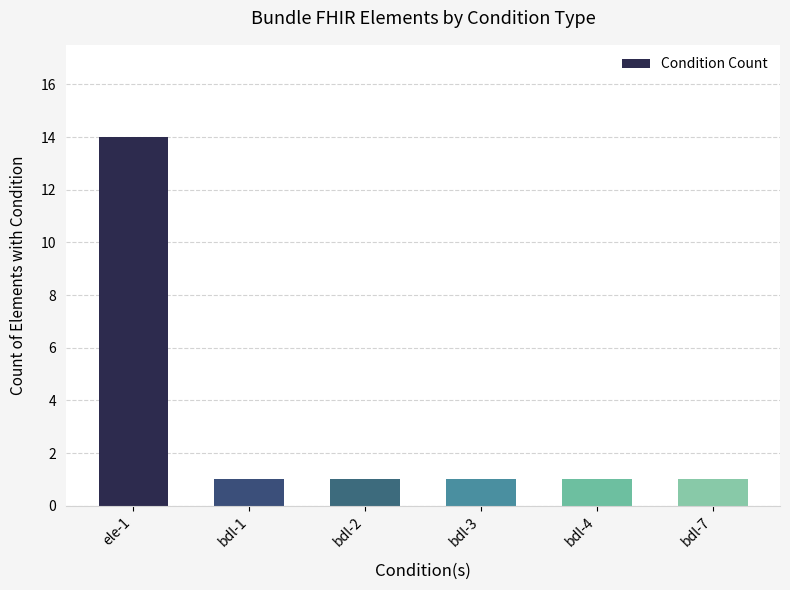

The value at bdl-1 is 1. True or false?

True